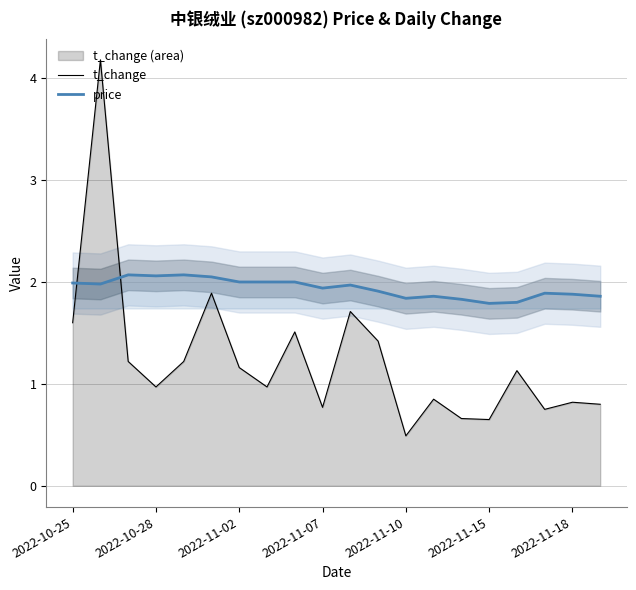

Which series has the largest range (max minus min)?

t_change